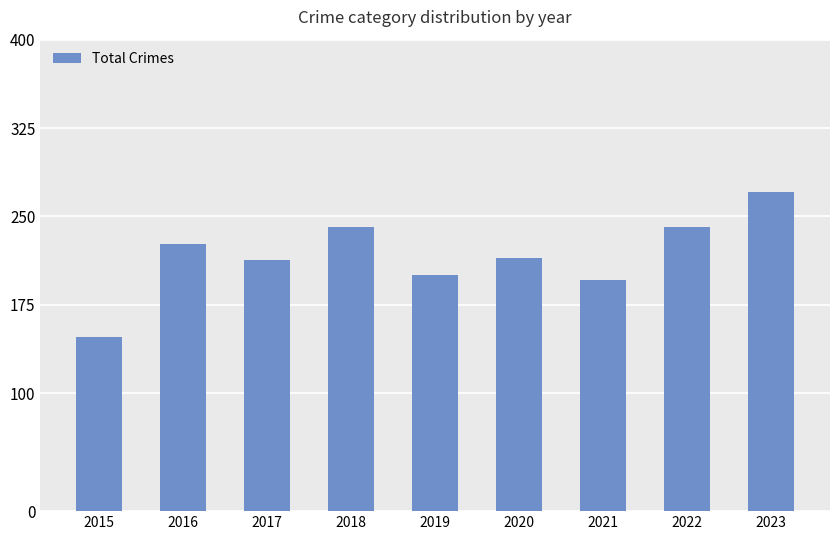

Reading left to right, list all the values displayed in this chart.

148	227	213	241	200	215	196	241	271